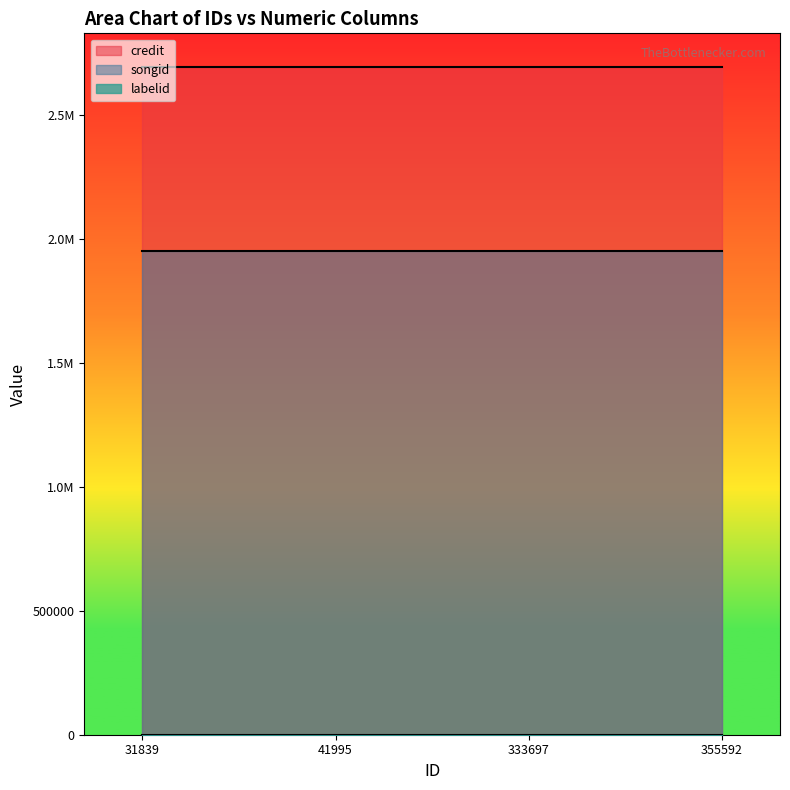

What is the sum of the labelid values at 355592 and 41995?

1486